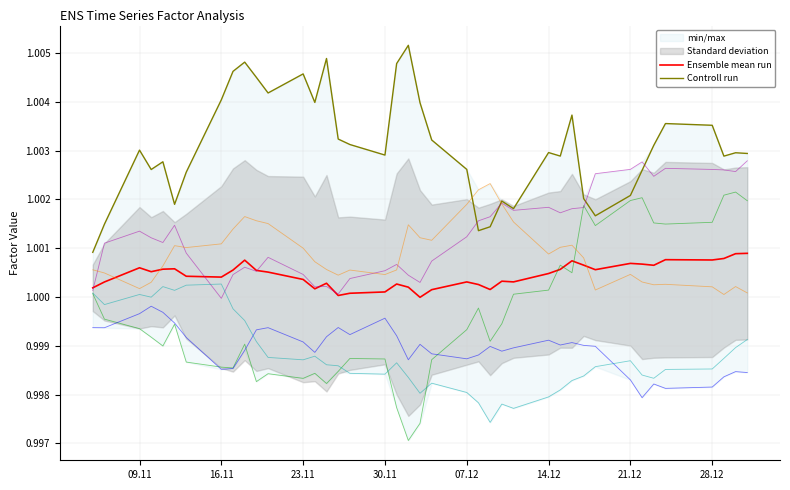

True or false: Ensemble mean run and Controll run cross at least once.

False